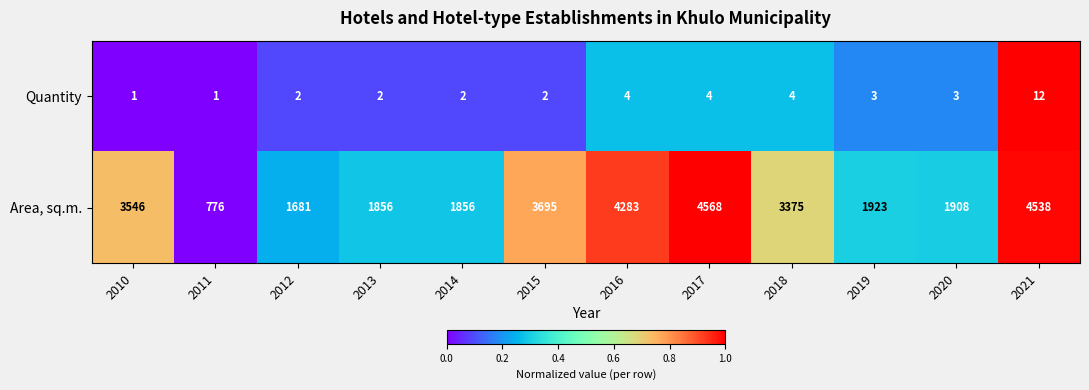

What is the difference between the second highest and second lowest values in the Area, sq.m. series?

2857